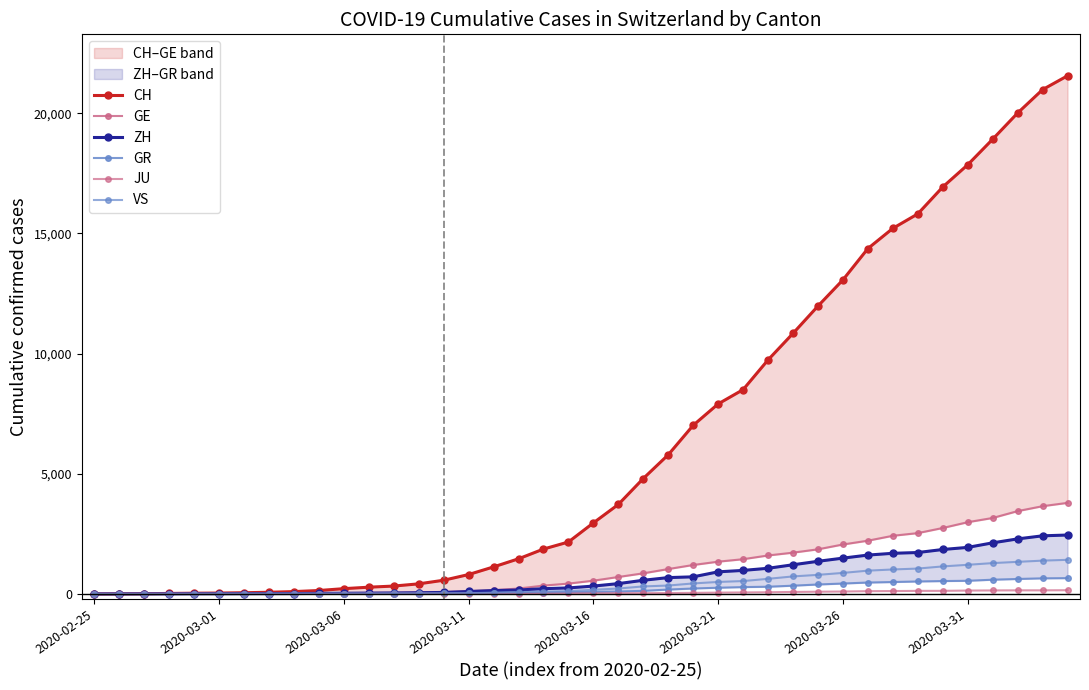

What is the difference between the maximum and minimum values in the ZH series?

2450